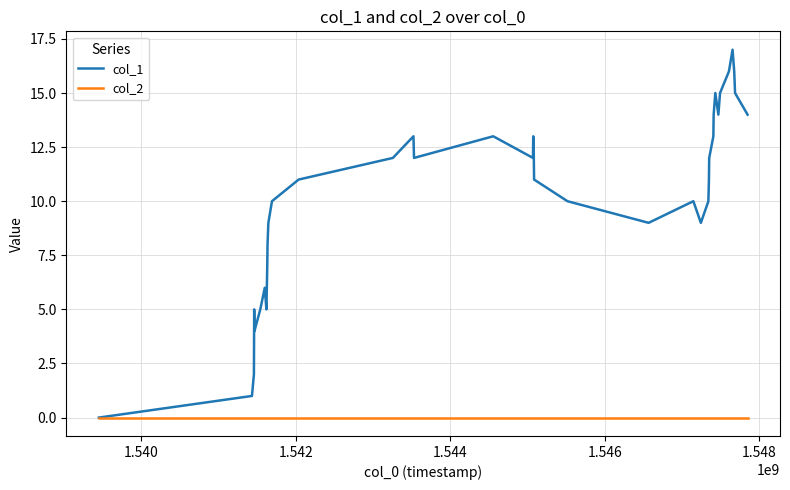

What is the greatest value displayed?

17